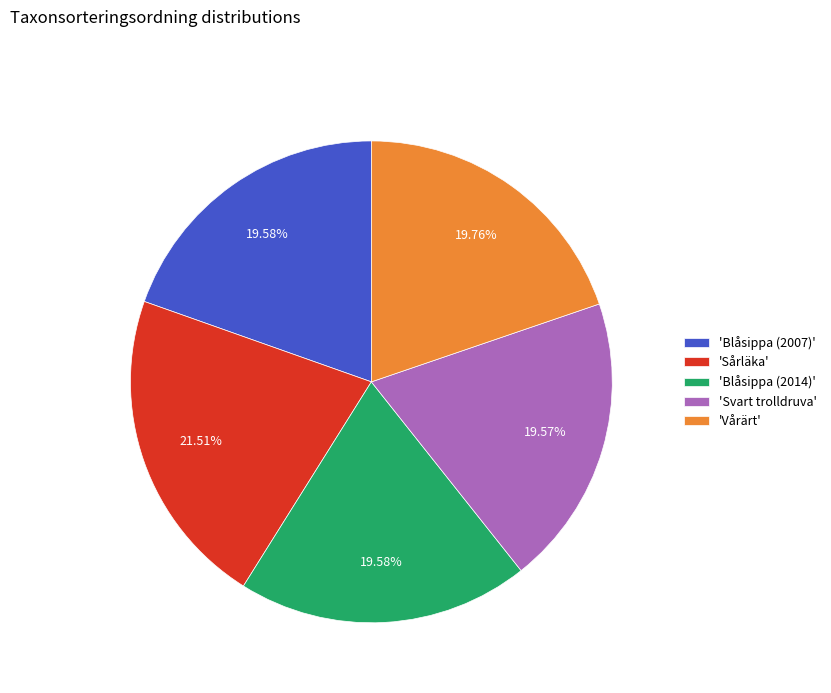

Is the sum of 'Vårärt' and 'Blåsippa (2014)' greater than half?

No